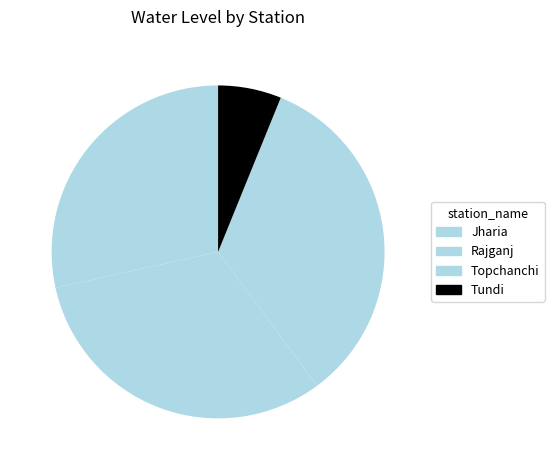

To the nearest percent, what is the difference between the largest and smallest slice percentages?

28%